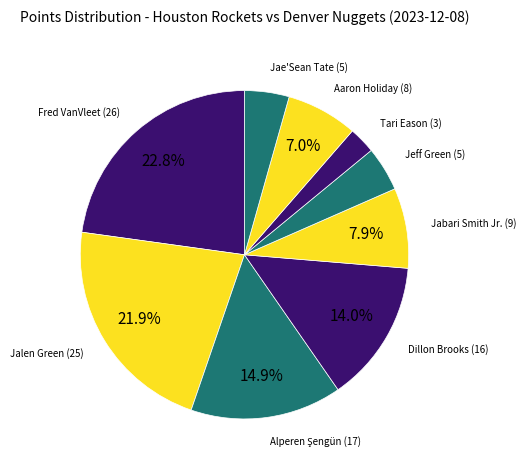

Does Jabari Smith Jr. (9) account for over 50% of the chart?

No